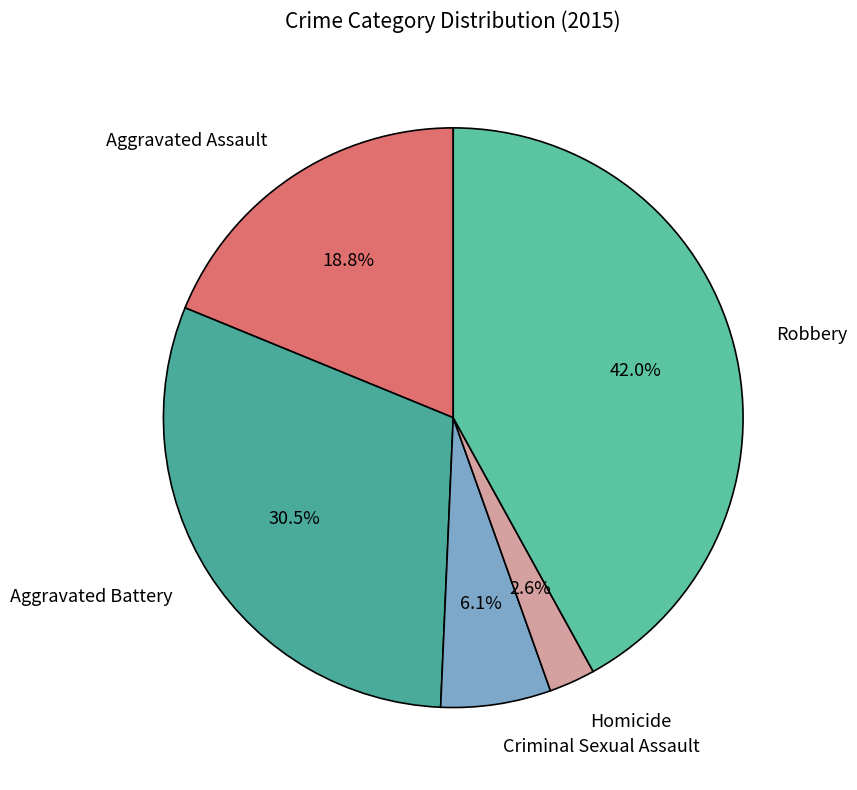

To the nearest percent, what percentage of the pie is Robbery?

42%